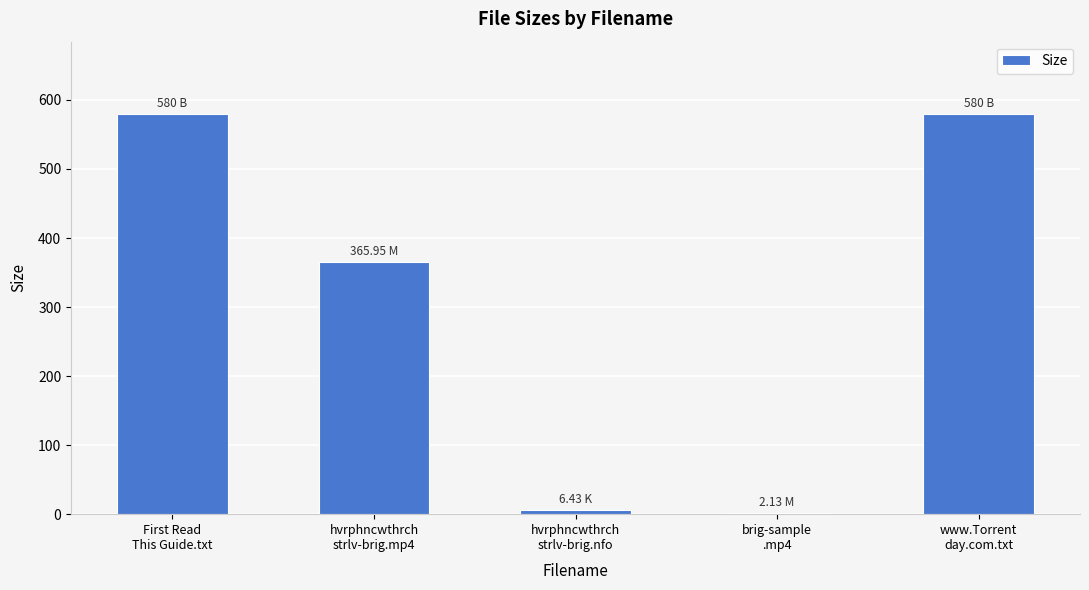

What is the sum of all values?

1534.5